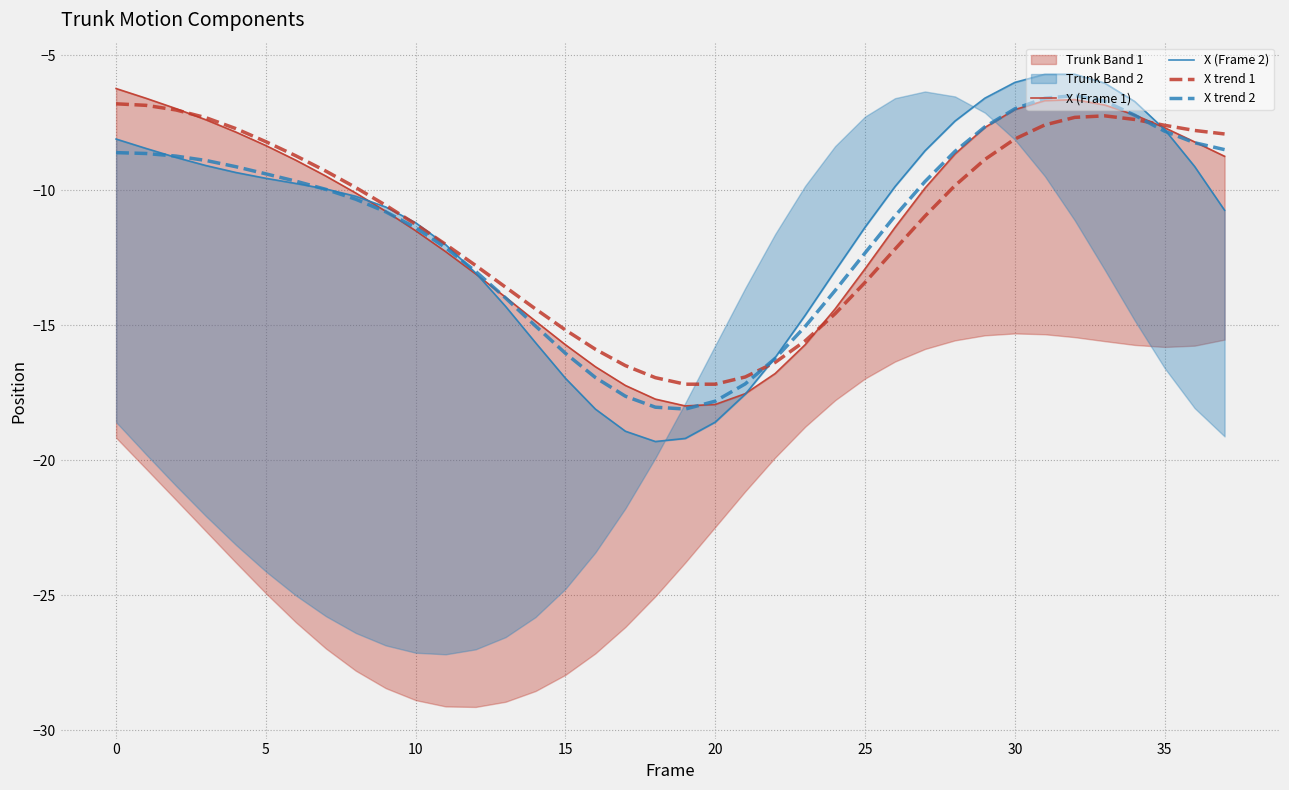

What is the maximum value shown in the chart?

-5.7